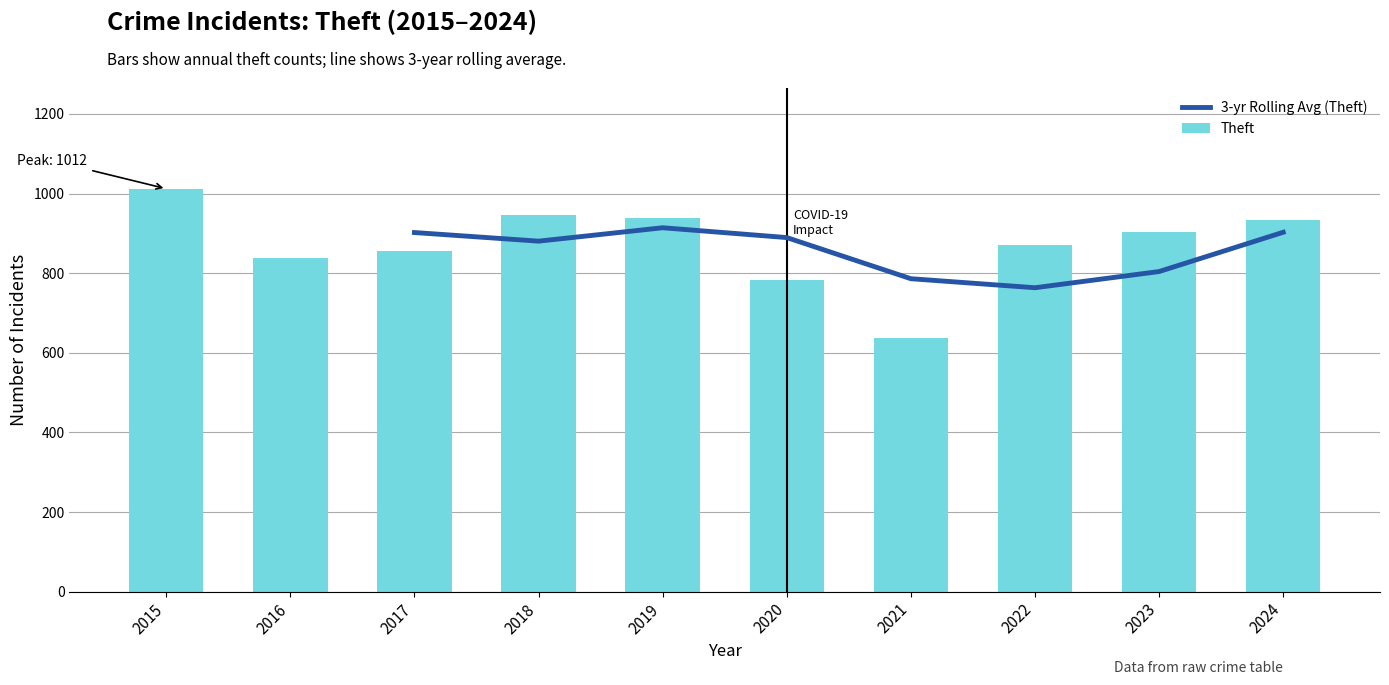

What is the value of the Theft bar at the 6th from the left?

782